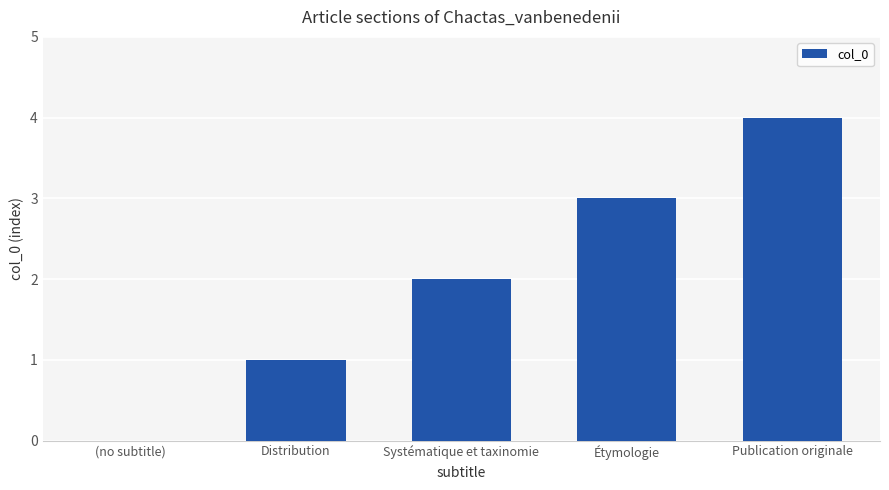

What is the maximum value shown in the chart?

4